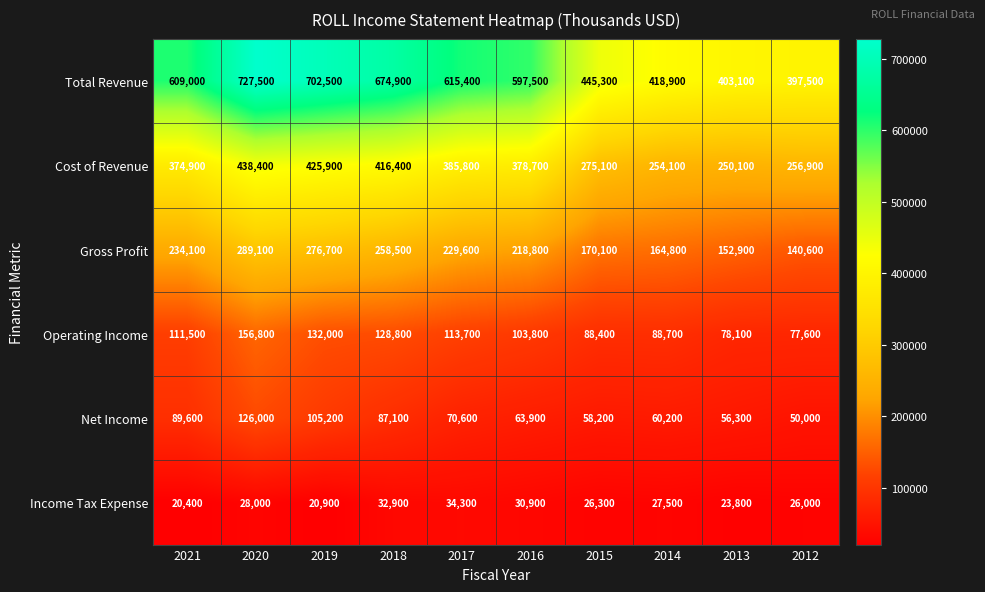

At how many categories does at least one series exceed 574222?

6